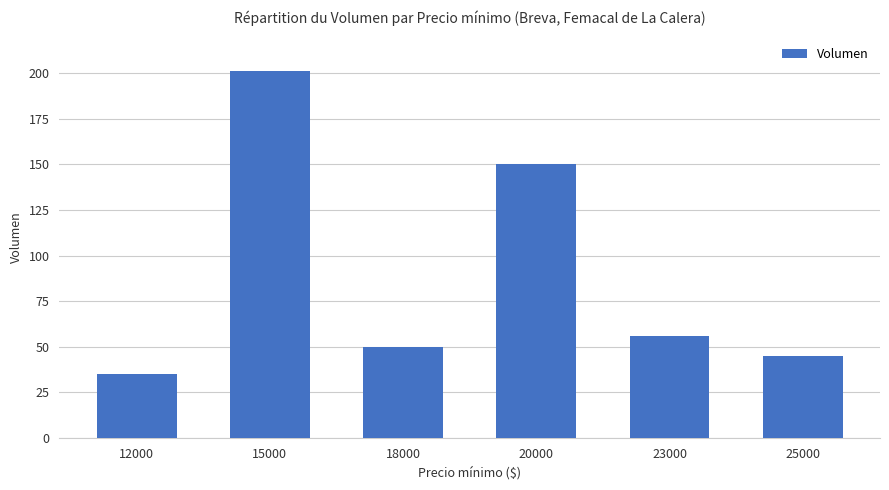

At which label does the data first exceed 56?

15000